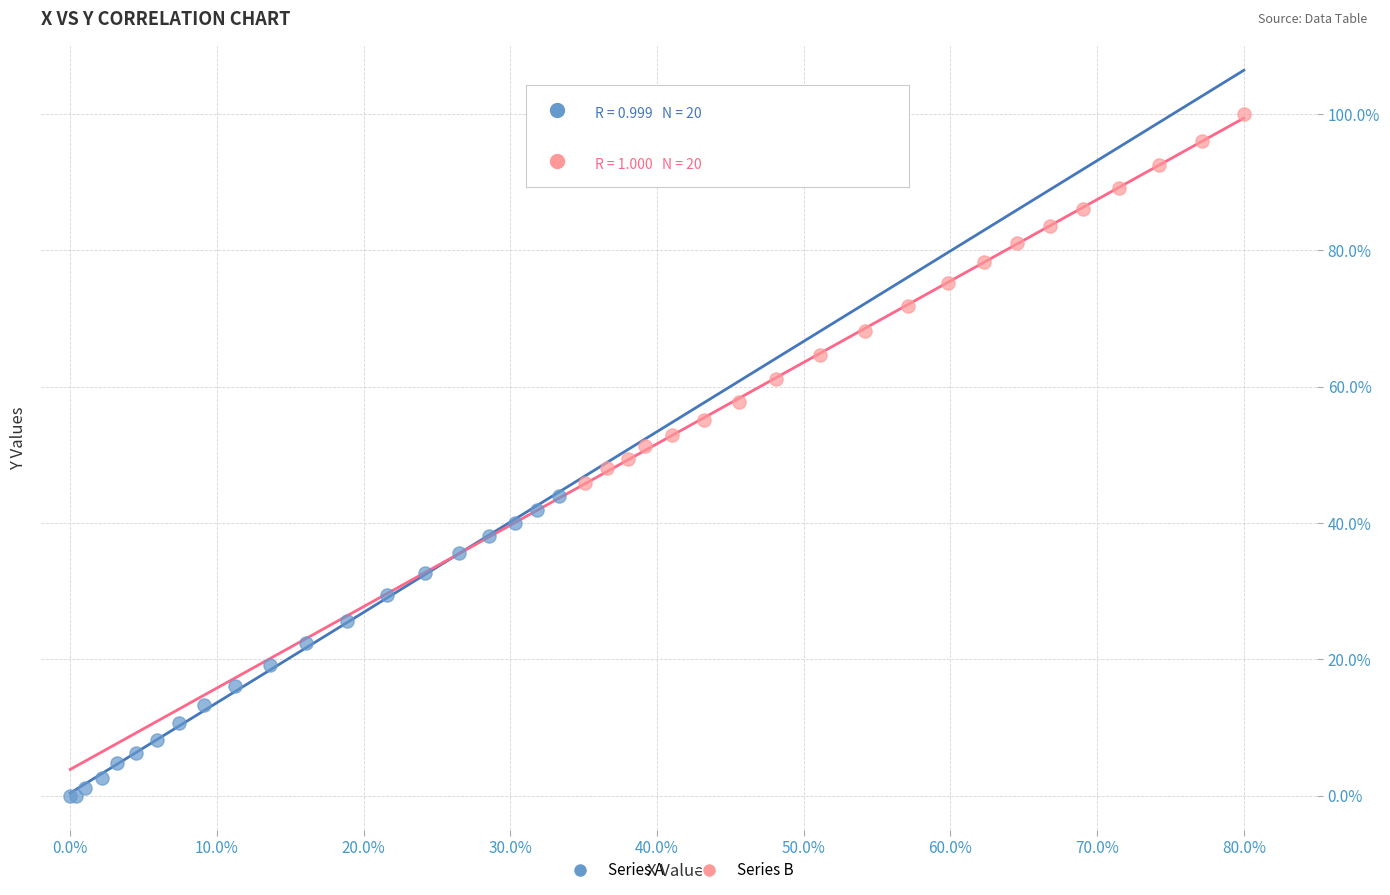

Which series has the widest spread of Y values?

Series B